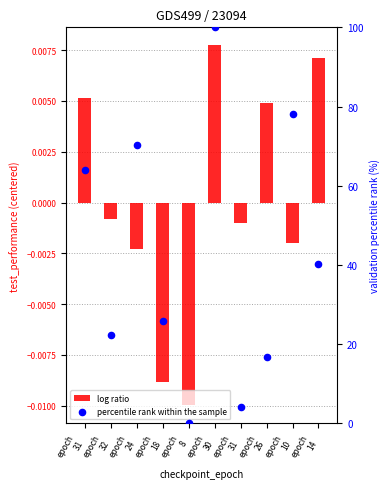

Which series reaches the minimum Y coordinate?

log ratio